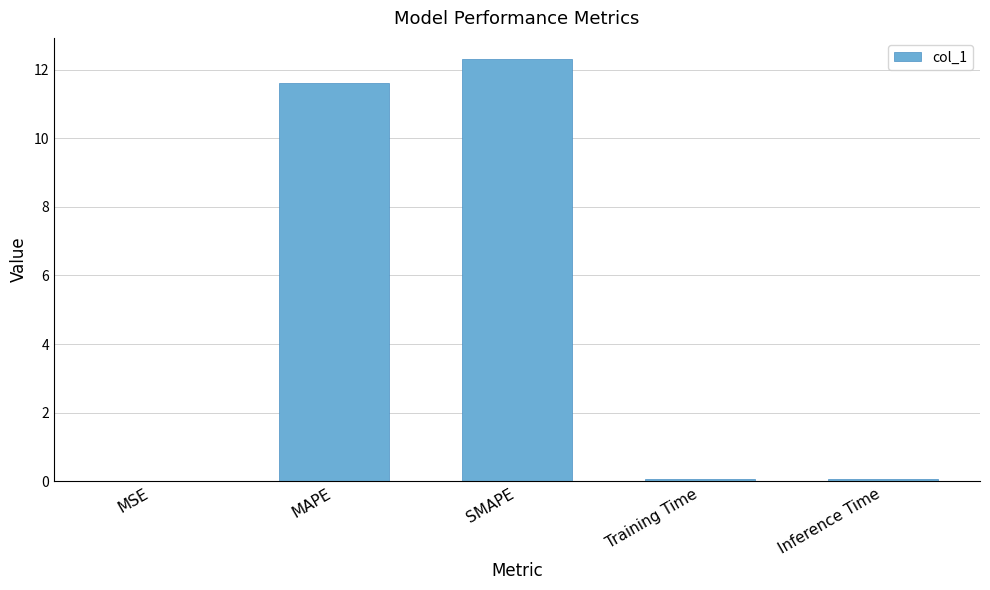

Is it true that the value at SMAPE is 12.3?

True